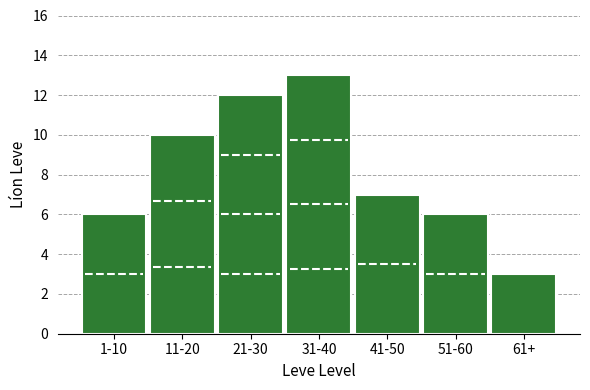

Reading left to right, what are all the values shown in this chart?

1-10=6	11-20=10	21-30=12	31-40=13	41-50=7	51-60=6	61+=3